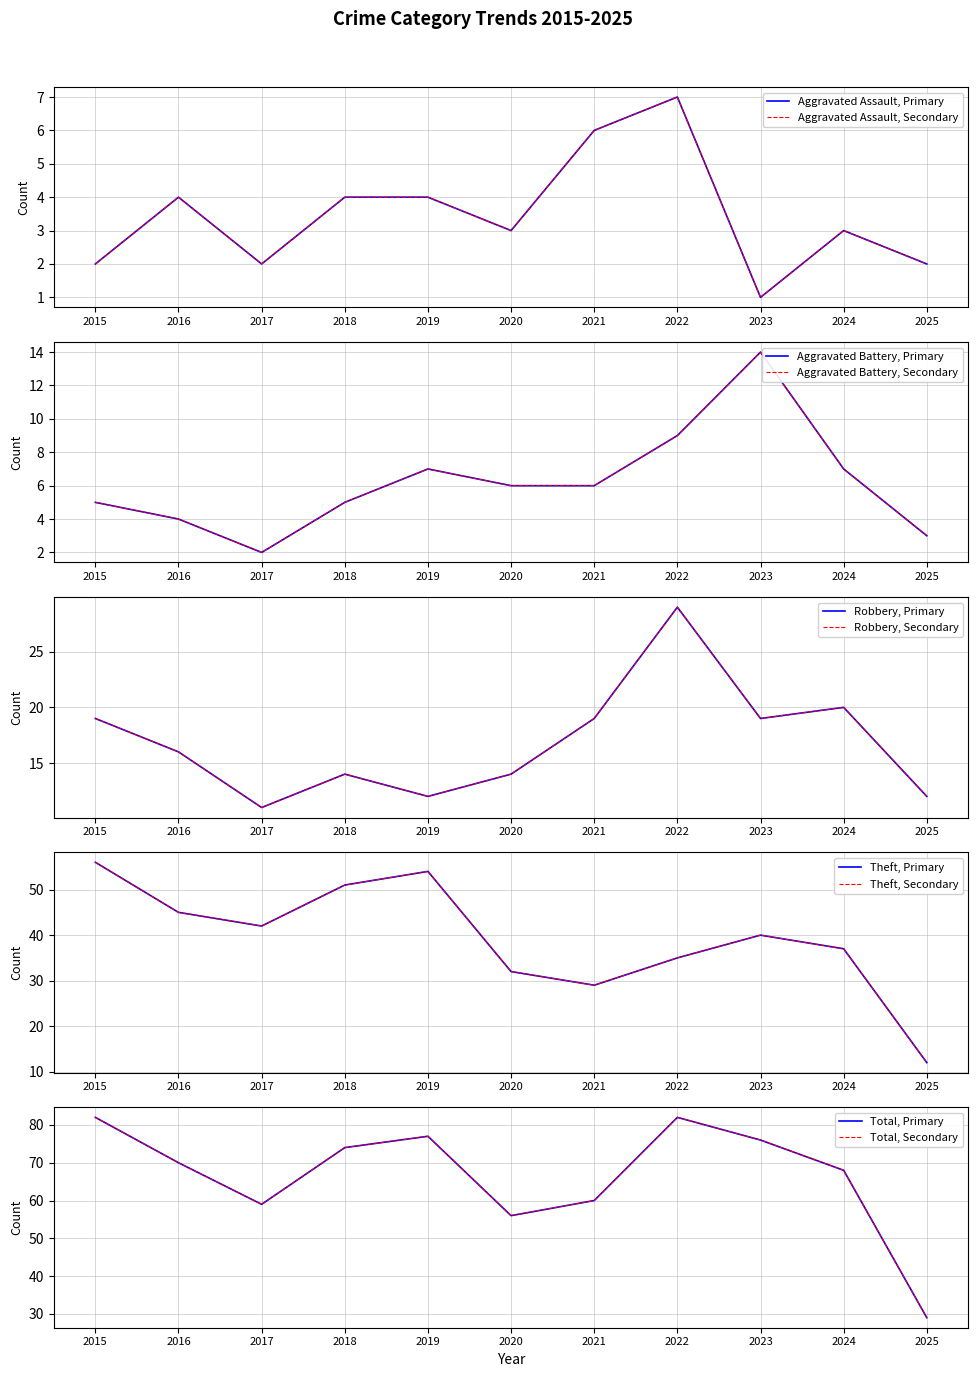

What is the value of the Aggravated Assault point at the 5th from the left?

4